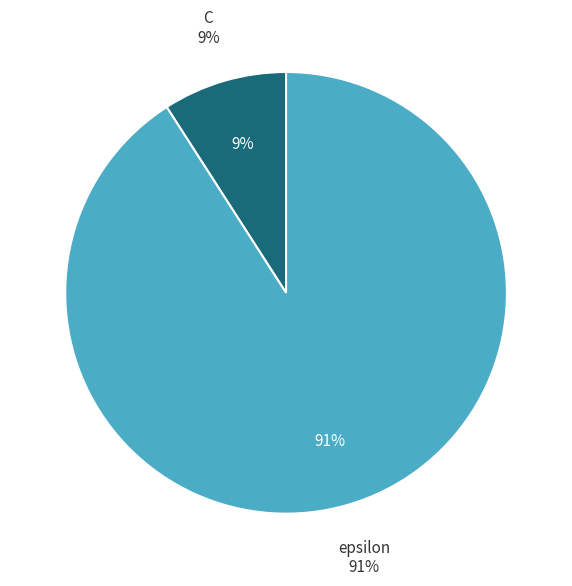

To the nearest percent, what percentage of the pie is epsilon?

91%